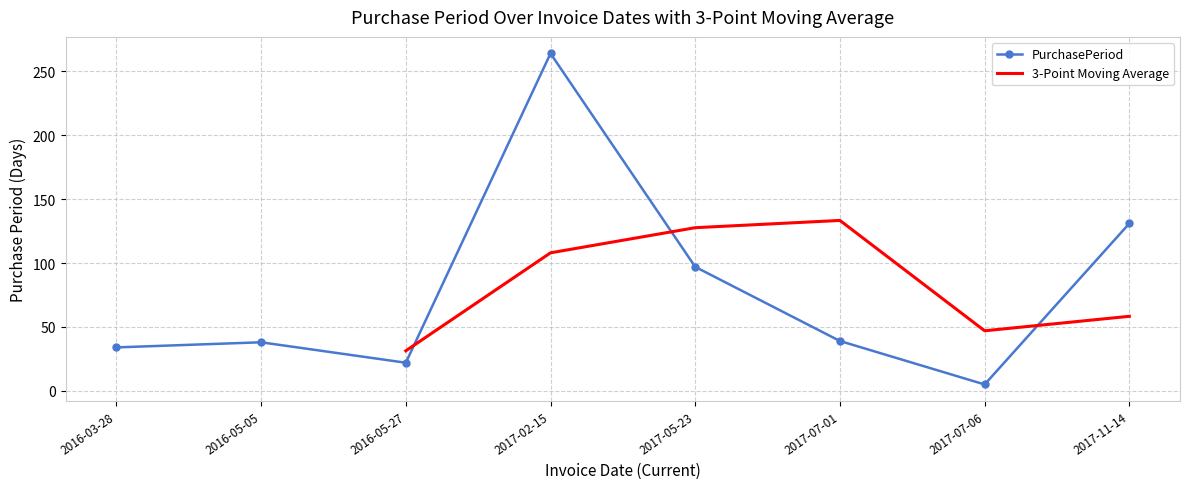

What is the minimum value shown in the chart?

5